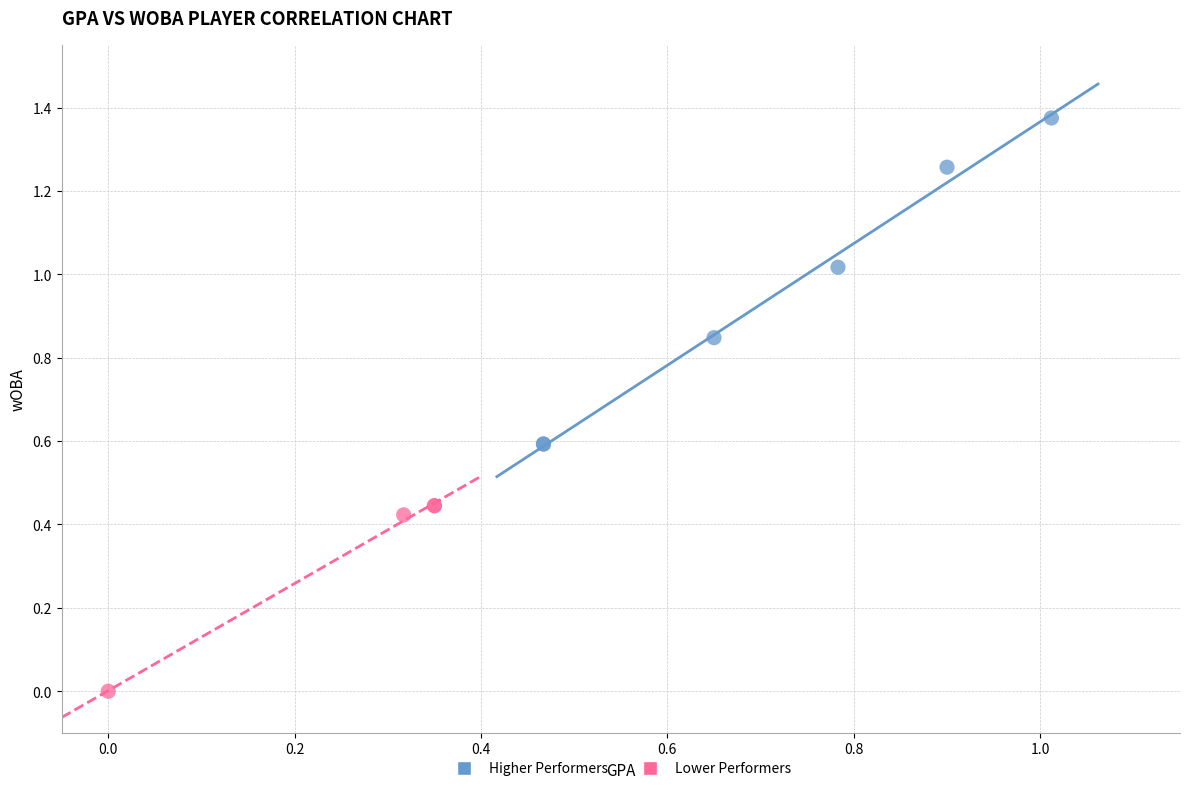

Which series reaches the minimum Y coordinate?

Lower Performers